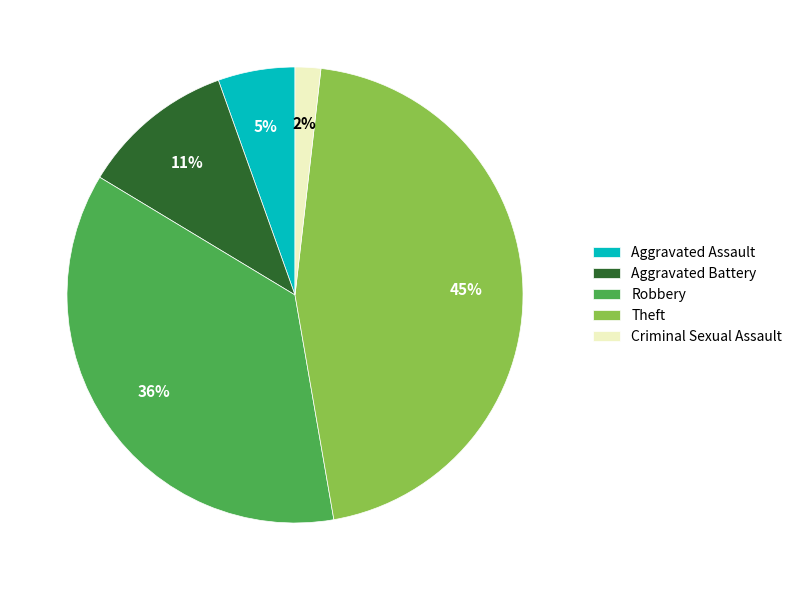

To the nearest percent, what portion does Aggravated Assault represent?

5%